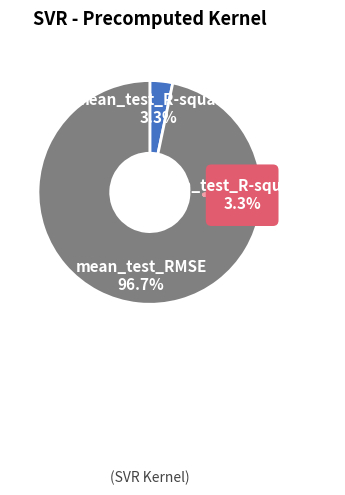

What percentage is the mean_test_RMSE slice, to the nearest percent?

97%